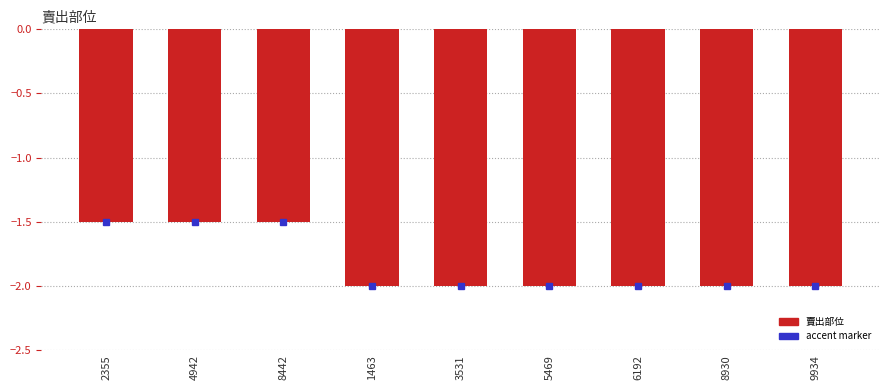

Which has a higher value, 4942 or 9934?

4942